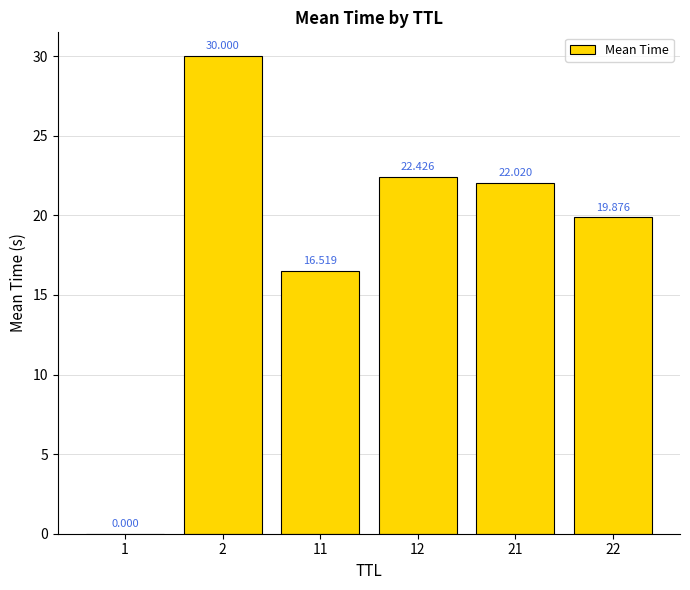

List the labels in order of value, largest first.

2, 12, 21, 22, 11, 1